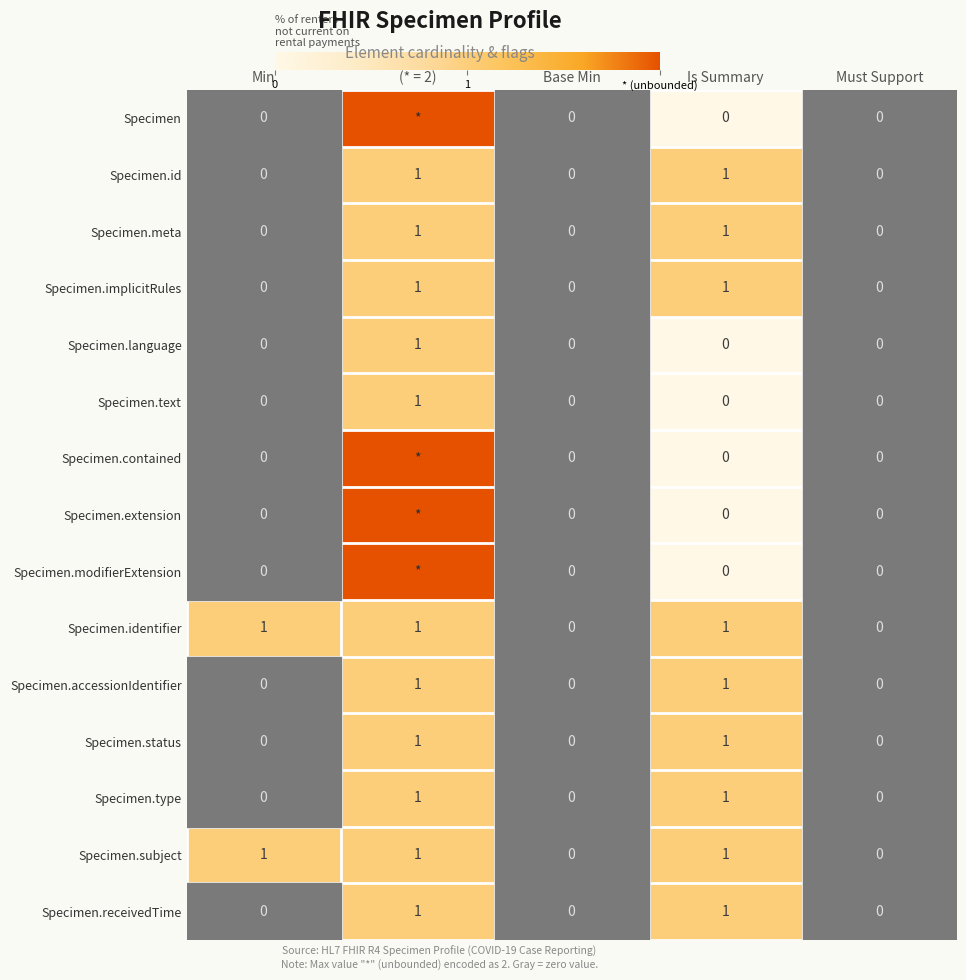

Is the value of Specimen.meta at Base Min greater than the value of Specimen.identifier at Is Summary?

No